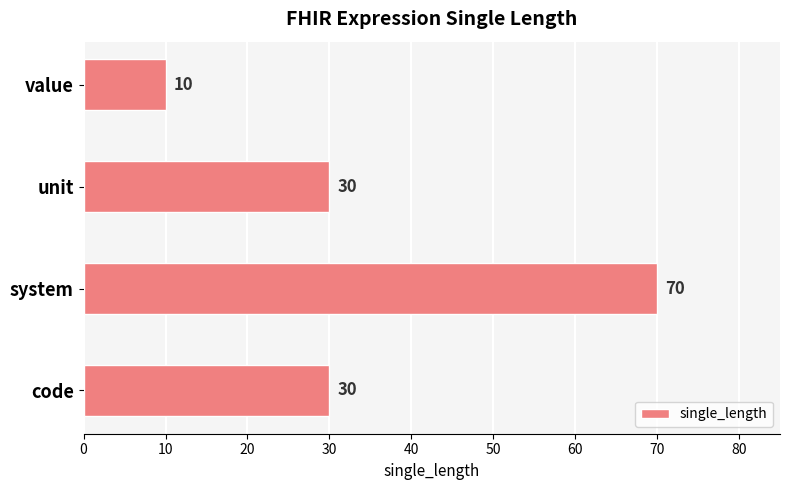

Are the bars horizontal?

Yes